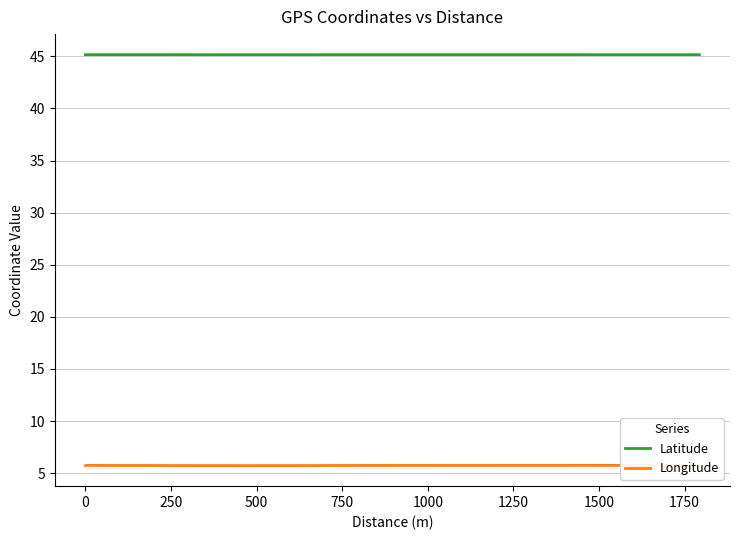

Rank the series by their average value, from lowest to highest.

Longitude, Latitude